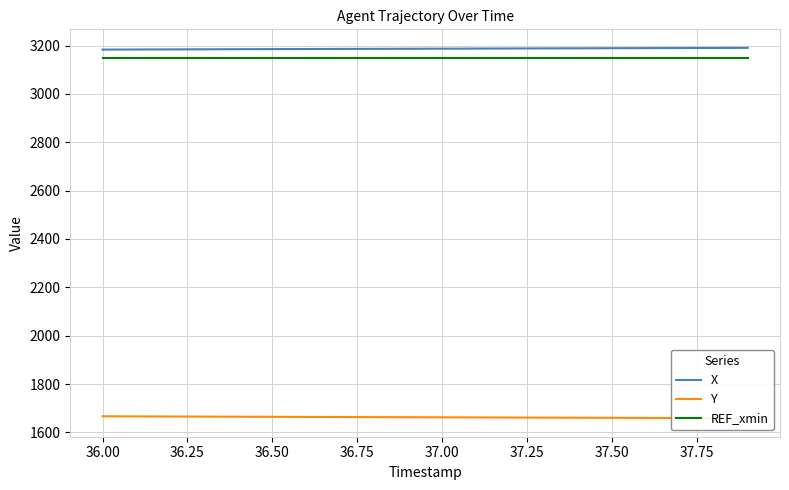

How many values in the Y series are below 1662?

9